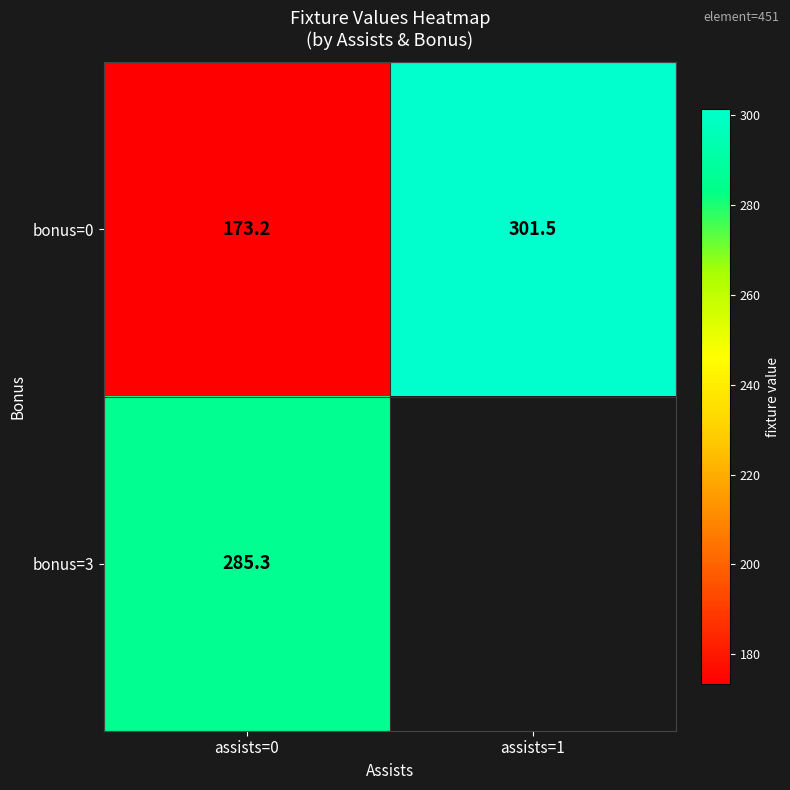

What is the lowest value of the bonus=3 series?

285.3